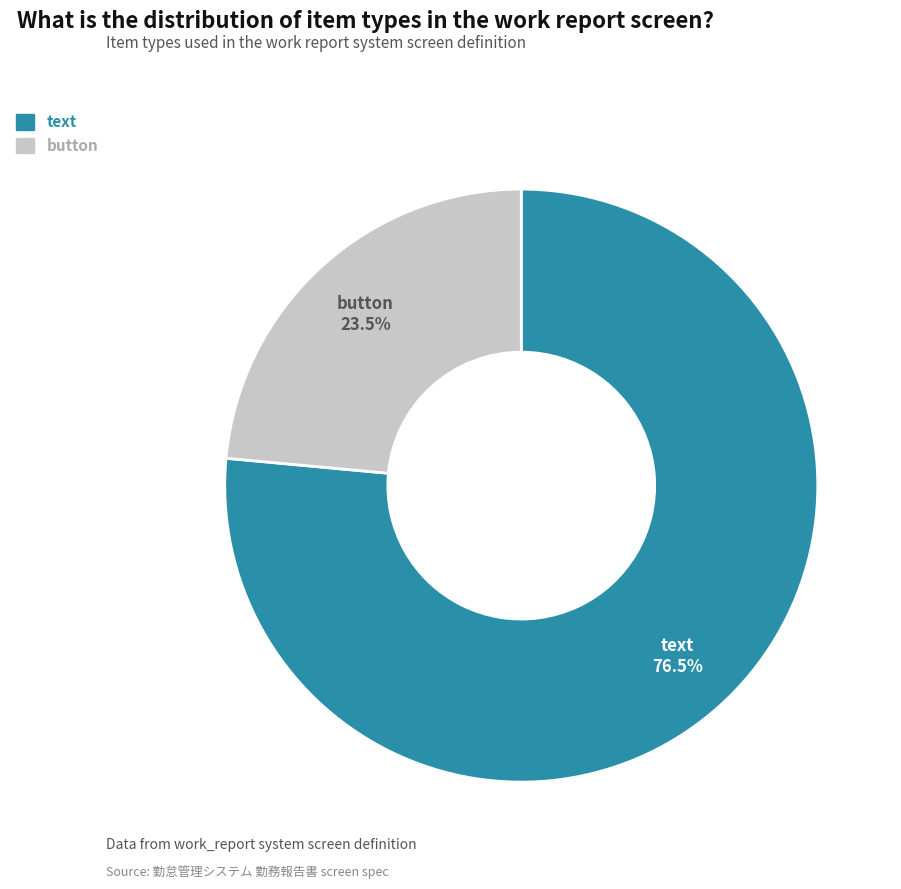

Which category has the biggest portion of the pie?

text